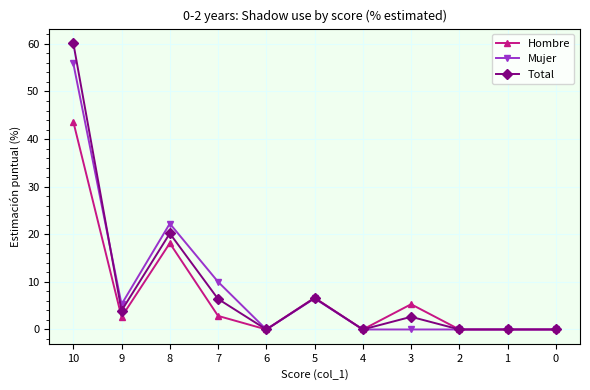

List the series in order of their peak value, highest first.

Total, Mujer, Hombre